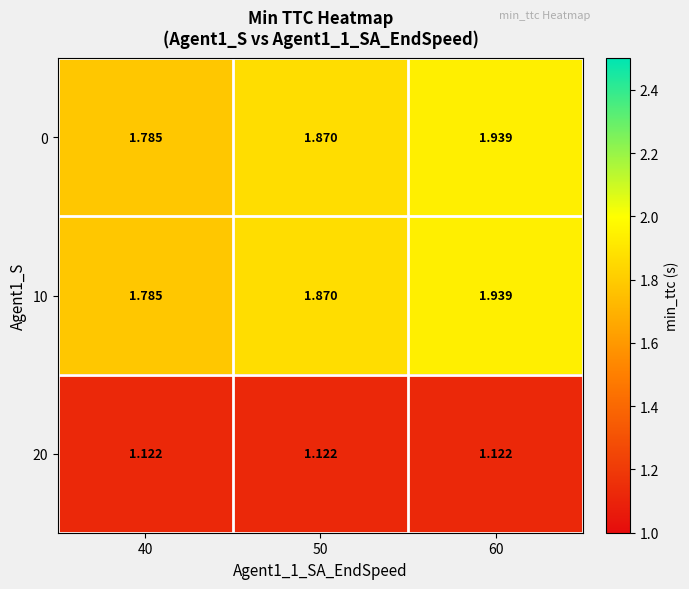

Is the value of 10 at 40 greater than the value of 0 at 50?

No